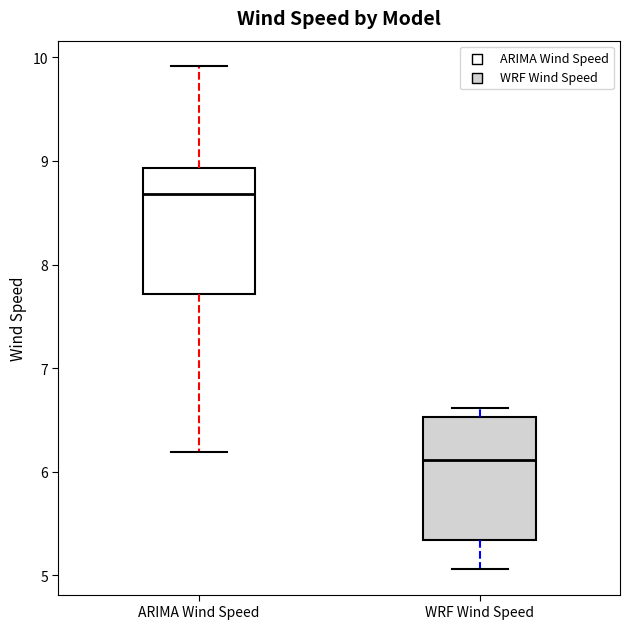

Reading left to right, read every box against the y-axis: the position of its median line, the range the box covers, and the ends of its whiskers. The values are not printed on the chart, so give them approximately, as read against the axis.

ARIMA Wind Speed: median 8.7, box 7.7 to 8.9, whiskers 6.2 to 9.9
WRF Wind Speed: median 6.1, box 5.3 to 6.5, whiskers 5.1 to 6.6